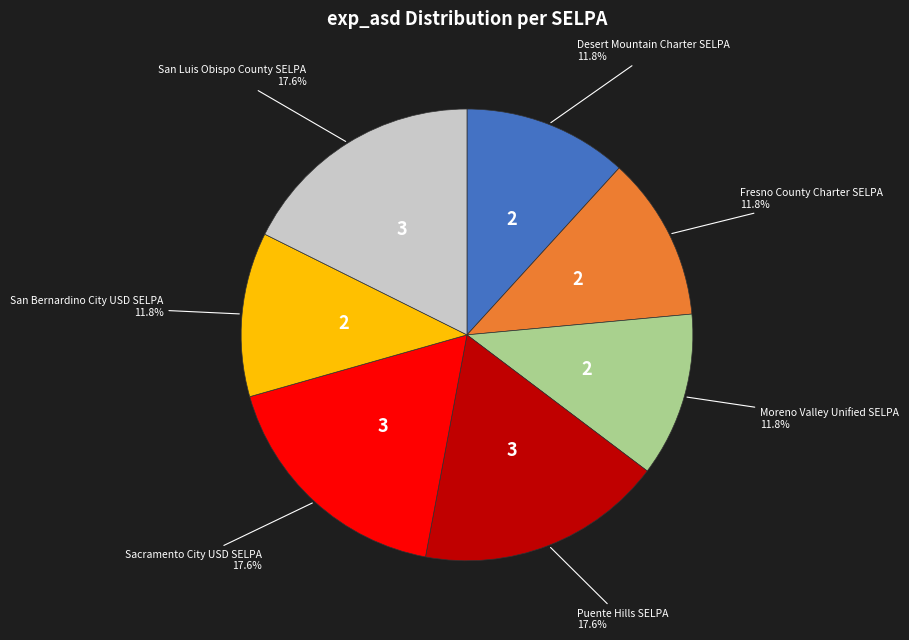

Does any single category account for the majority?

No